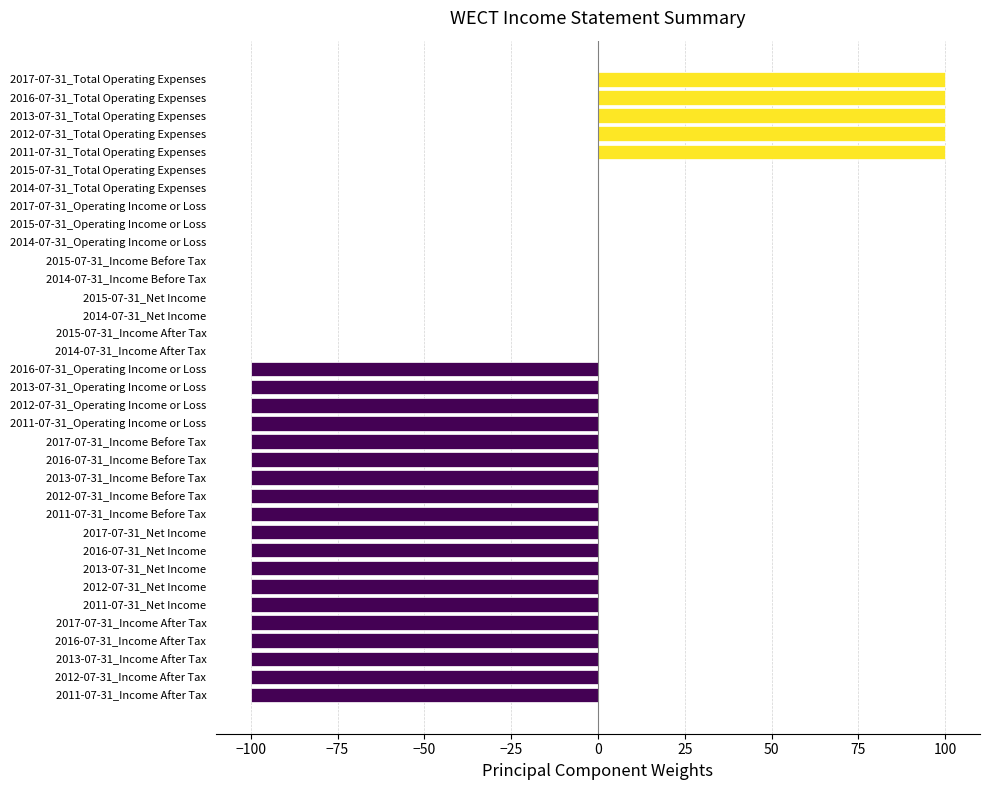

What is the change in value from 2017-07-31_Operating Income or Loss to 2012-07-31_Net Income?

-100